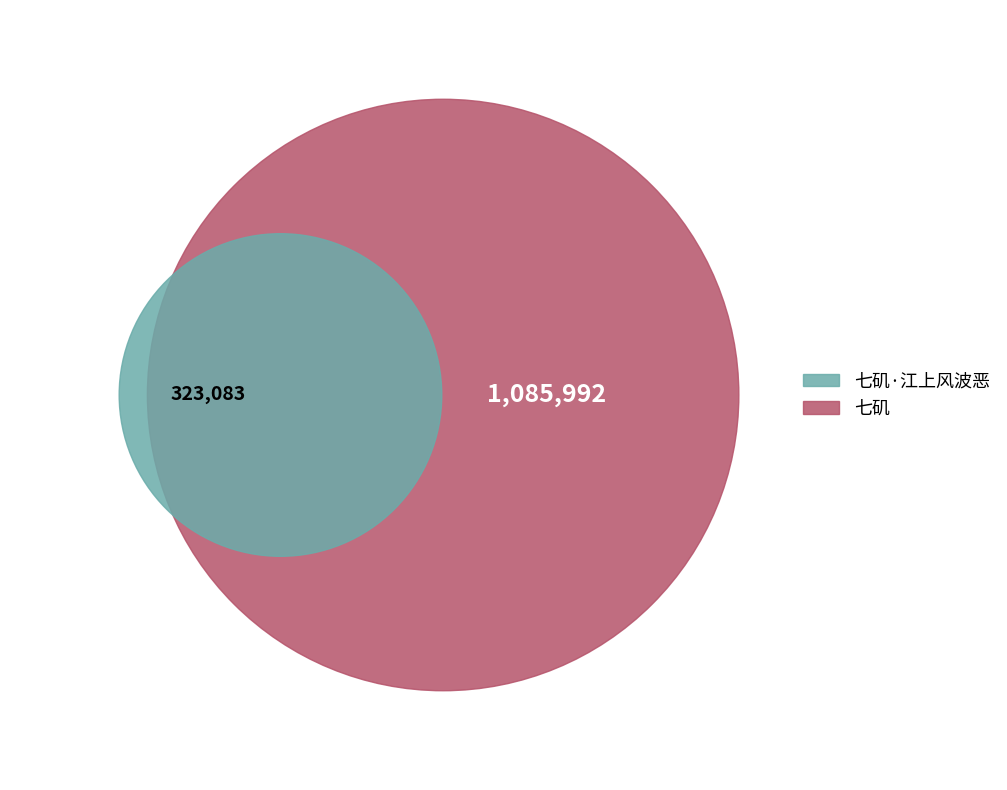

How many slices are in this pie chart?

2